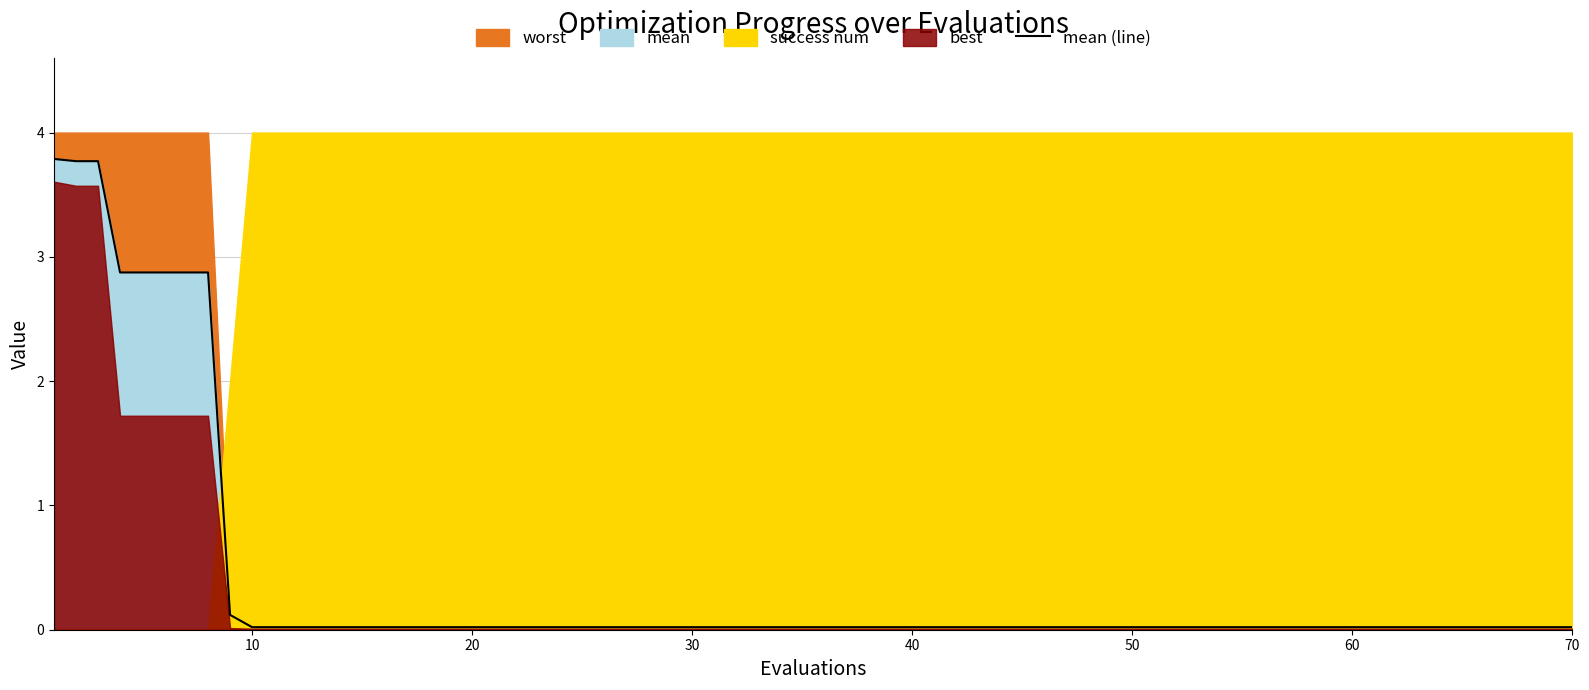

True or false: mean (line) has a value of 0.0 at 10.

True